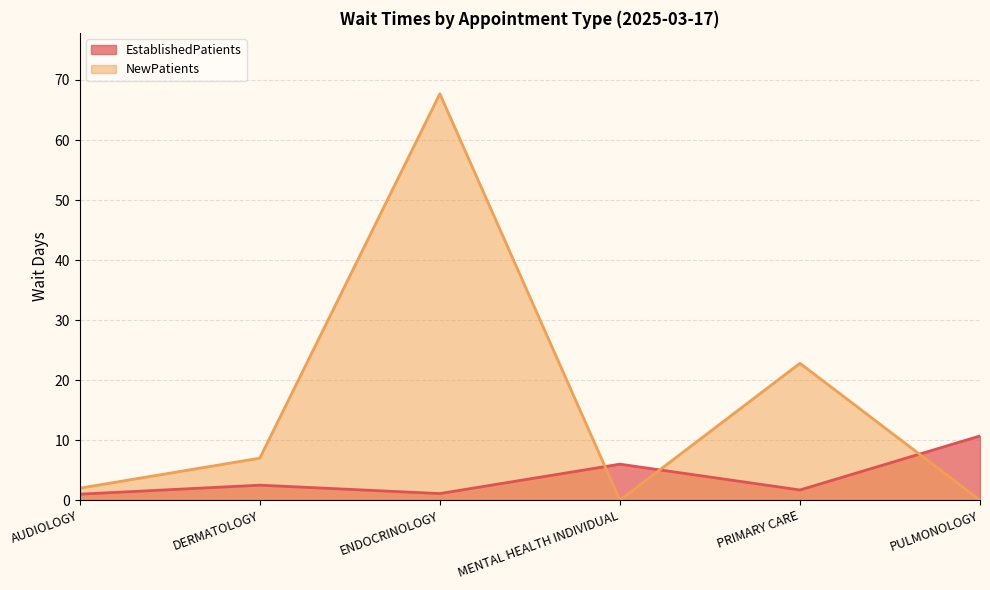

What is the label of the 3rd point from the right?

MENTAL HEALTH INDIVIDUAL